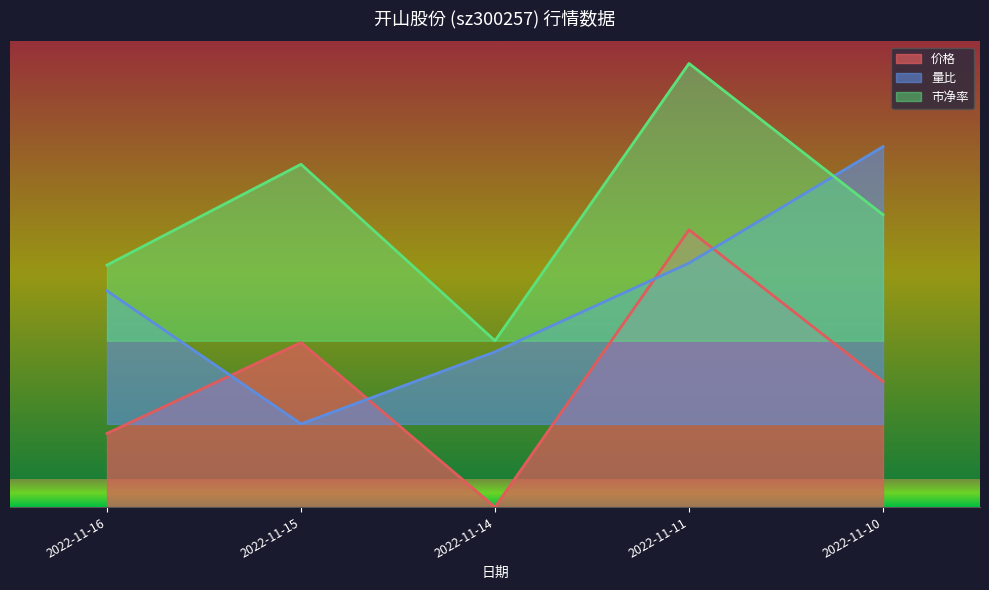

How many lines are shown in the chart?

3